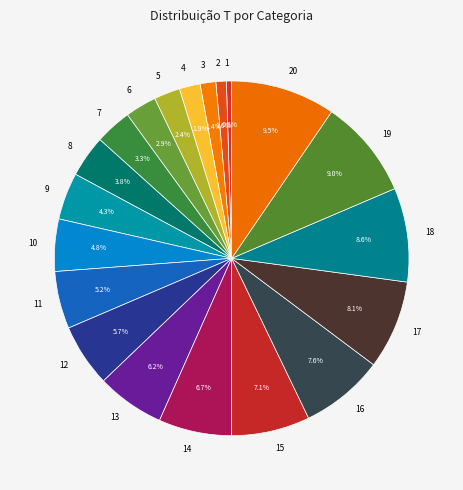

Is there any slice that represents more than half of the pie?

No